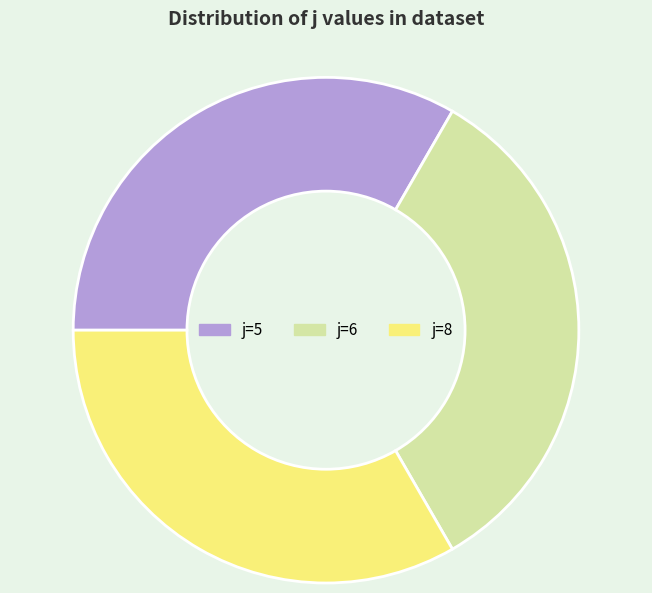

Do j=8 and j=6 together represent more than half of the pie?

Yes